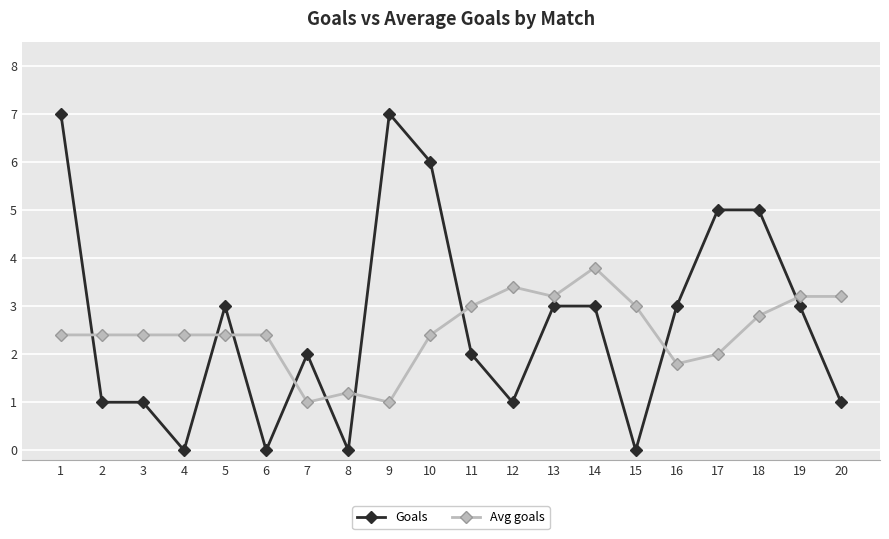

Rank the series at 4 from lowest to highest value.

Goals, Avg goals